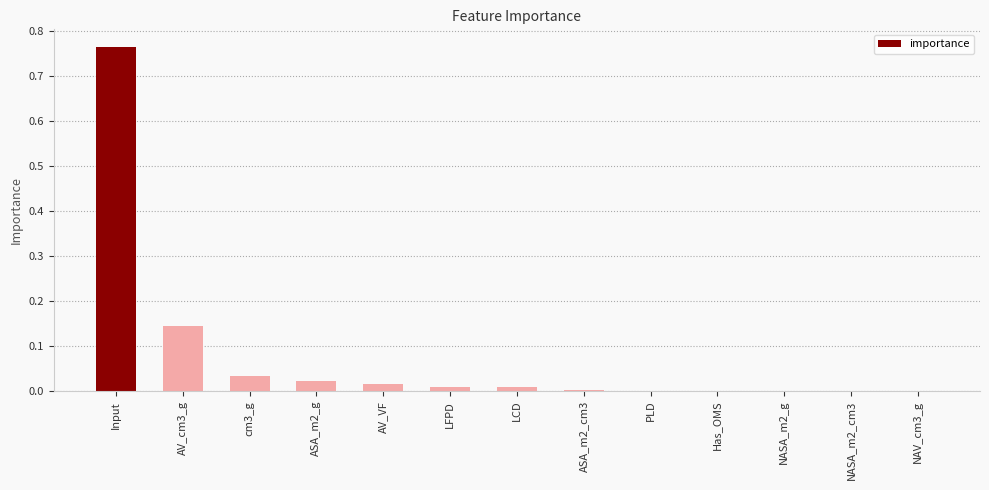

True or false: the data shows 0.0 at LFPD.

True